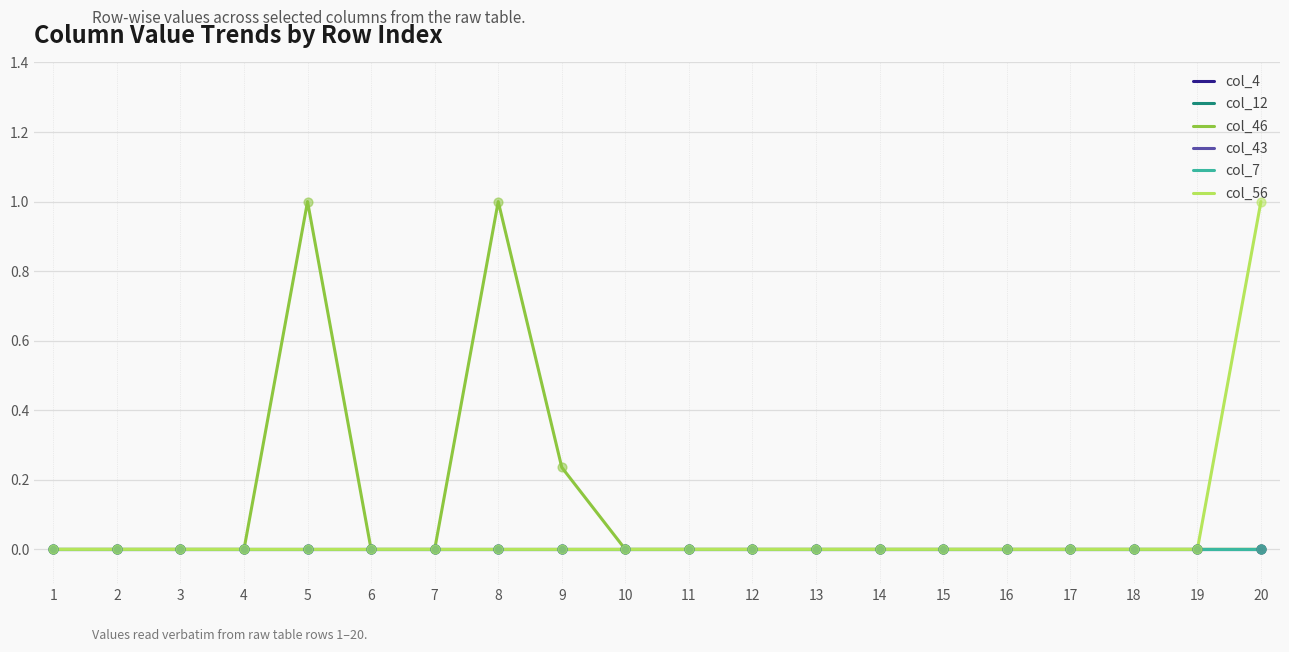

Is this an area chart (filled region under the line)?

No